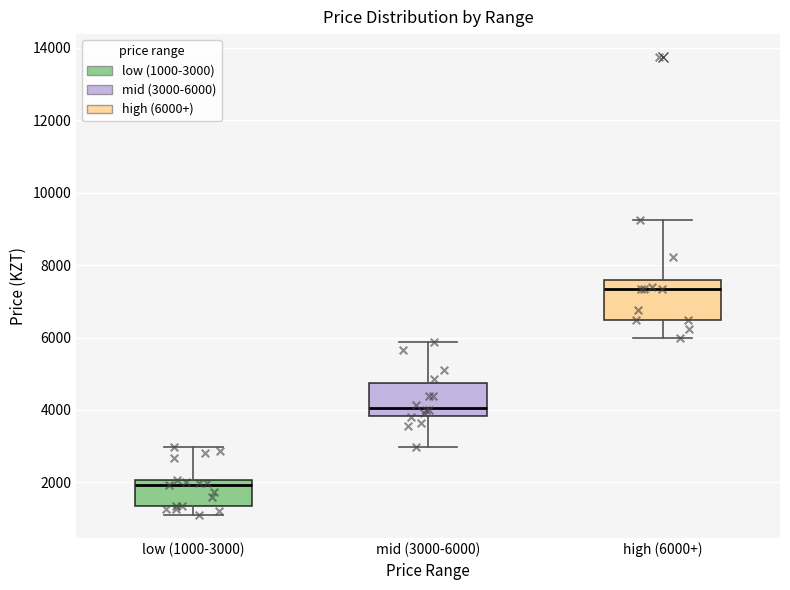

Reading left to right, read every box against the y-axis: the position of its median line, the range the box covers, and the ends of its whiskers. The values are not printed on the chart, so give them approximately, as read against the axis.

low (1000-3000): median 2000 (just below the box's upper edge), box 1400 to 2000, whiskers 1200 to 3000
mid (3000-6000): median 4000, box 3800 to 4800, whiskers 3000 to 5800
high (6000+): median 7400, box 6400 to 7600, whiskers 6000 to 9200